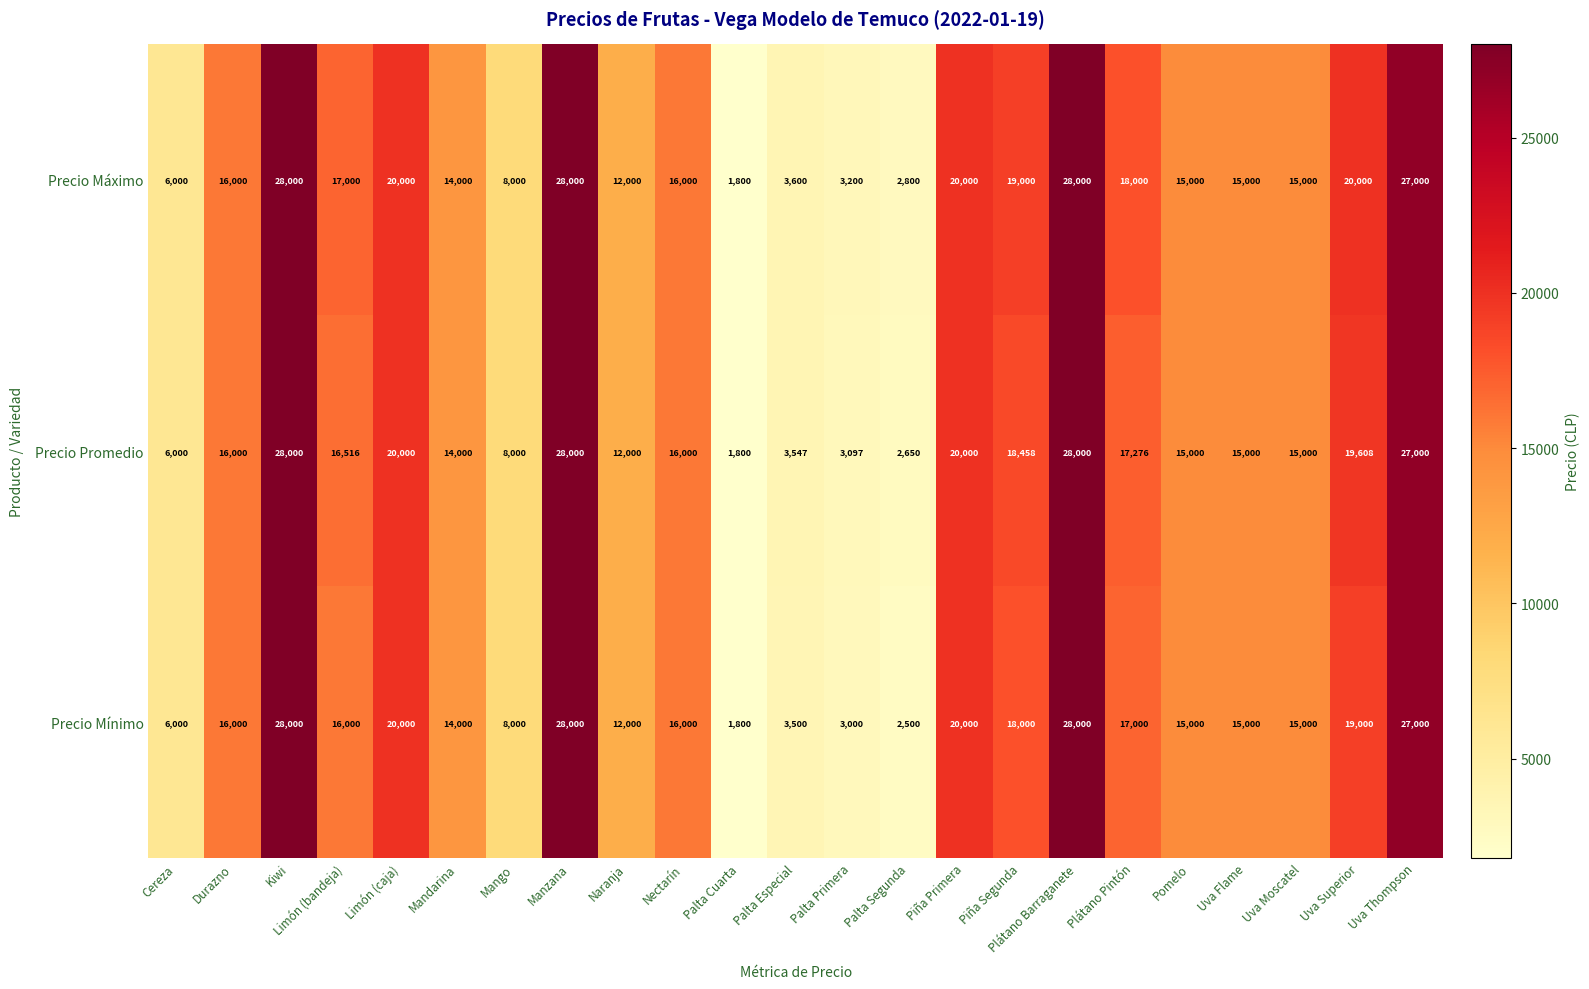

Between Palta Cuarta and Palta Especial, which series saw the biggest shift?

Precio Máximo